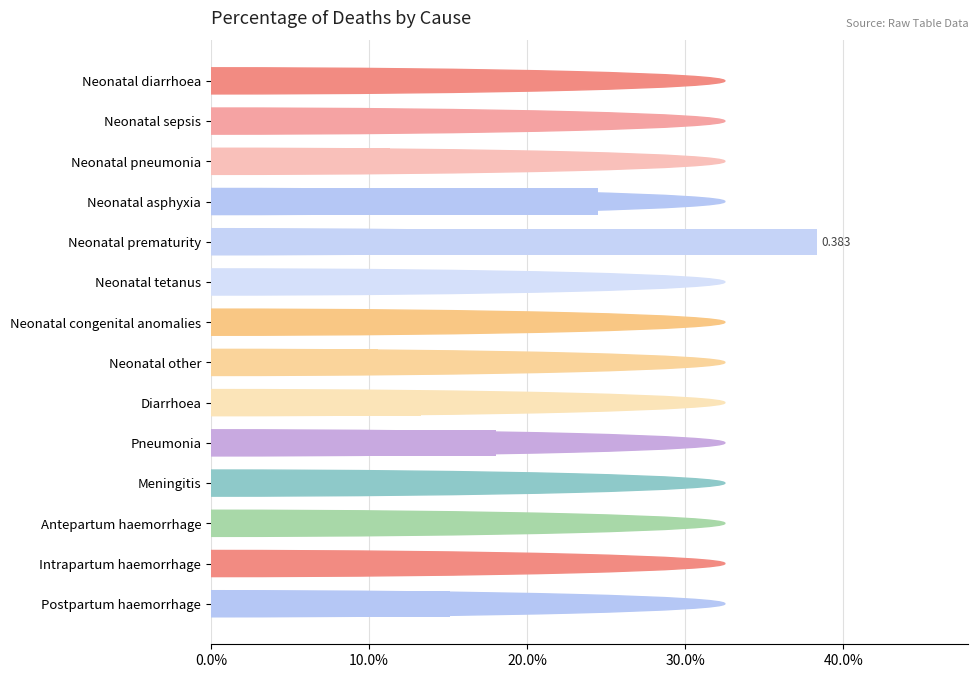

Does the chart contain any negative values?

No